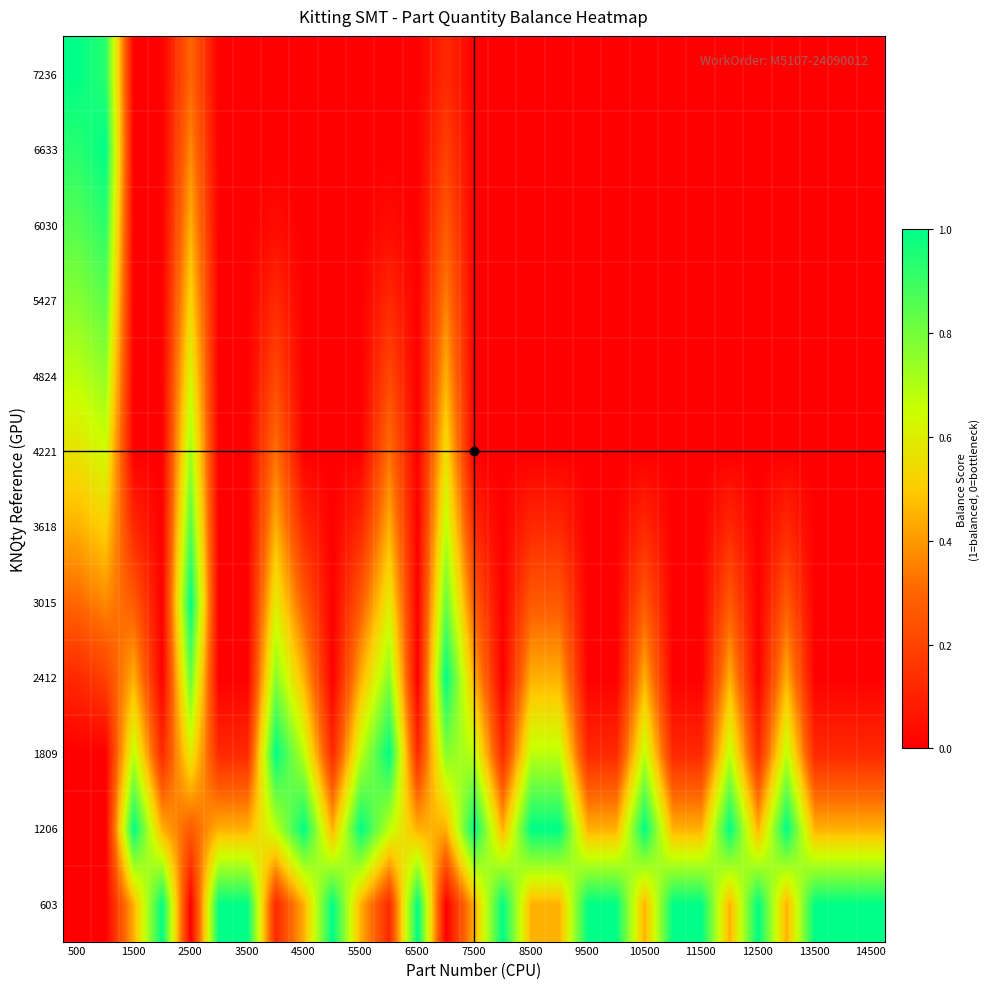

Reading left to right, transcribe all the data shown in this chart.

603: 0.0	0.0	0.4	1.0	0.0	1.0	1.0	0.1	0.4	1.0	0.4	0.1	1.0	0.0	0.4	1.0	0.4	0.4	1.0	1.0	0.4	1.0	1.0	0.4	1.0	0.4	1.0	1.0	1.0
1206: 0.0	0.0	1.0	0.4	0.3	0.4	0.4	0.7	1.0	0.4	1.0	0.7	0.4	0.4	1.0	0.4	1.0	1.0	0.4	0.4	1.0	0.4	0.4	1.0	0.4	1.0	0.4	0.4	0.4
1809: 0.0	0.0	0.7	0.1	0.6	0.1	0.1	1.0	0.7	0.1	0.7	1.0	0.1	0.8	0.7	0.1	0.7	0.7	0.1	0.1	0.7	0.1	0.1	0.7	0.1	0.7	0.1	0.1	0.1
2412: 0.1	0.2	0.4	0.0	0.8	0.0	0.0	0.8	0.4	0.0	0.4	0.8	0.0	1.0	0.4	0.0	0.4	0.4	0.0	0.0	0.4	0.0	0.0	0.4	0.0	0.4	0.0	0.0	0.0
3015: 0.3	0.4	0.3	0.0	1.0	0.0	0.0	0.6	0.3	0.0	0.3	0.6	0.0	0.8	0.3	0.0	0.3	0.3	0.0	0.0	0.3	0.0	0.0	0.3	0.0	0.3	0.0	0.0	0.0
3618: 0.4	0.5	0.1	0.0	0.9	0.0	0.0	0.4	0.1	0.0	0.1	0.4	0.0	0.7	0.1	0.0	0.1	0.1	0.0	0.0	0.1	0.0	0.0	0.1	0.0	0.1	0.0	0.0	0.0
4221: 0.6	0.6	0.0	0.0	0.7	0.0	0.0	0.3	0.0	0.0	0.0	0.3	0.0	0.6	0.0	0.0	0.0	0.0	0.0	0.0	0.0	0.0	0.0	0.0	0.0	0.0	0.0	0.0	0.0
4824: 0.7	0.7	0.0	0.0	0.6	0.0	0.0	0.2	0.0	0.0	0.0	0.2	0.0	0.4	0.0	0.0	0.0	0.0	0.0	0.0	0.0	0.0	0.0	0.0	0.0	0.0	0.0	0.0	0.0
5427: 0.8	0.8	0.0	0.0	0.5	0.0	0.0	0.1	0.0	0.0	0.0	0.1	0.0	0.4	0.0	0.0	0.0	0.0	0.0	0.0	0.0	0.0	0.0	0.0	0.0	0.0	0.0	0.0	0.0
6030: 0.9	0.9	0.0	0.0	0.4	0.0	0.0	0.0	0.0	0.0	0.0	0.0	0.0	0.3	0.0	0.0	0.0	0.0	0.0	0.0	0.0	0.0	0.0	0.0	0.0	0.0	0.0	0.0	0.0
6633: 0.9	1.0	0.0	0.0	0.4	0.0	0.0	0.0	0.0	0.0	0.0	0.0	0.0	0.2	0.0	0.0	0.0	0.0	0.0	0.0	0.0	0.0	0.0	0.0	0.0	0.0	0.0	0.0	0.0
7236: 1.0	0.9	0.0	0.0	0.3	0.0	0.0	0.0	0.0	0.0	0.0	0.0	0.0	0.1	0.0	0.0	0.0	0.0	0.0	0.0	0.0	0.0	0.0	0.0	0.0	0.0	0.0	0.0	0.0